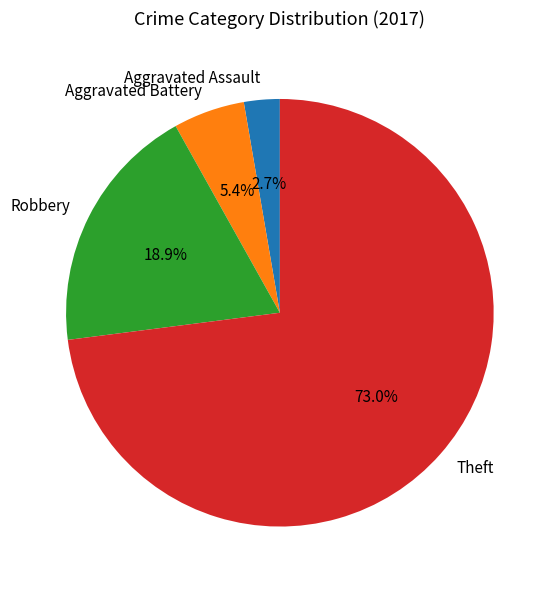

Count the number of slices in the pie.

4